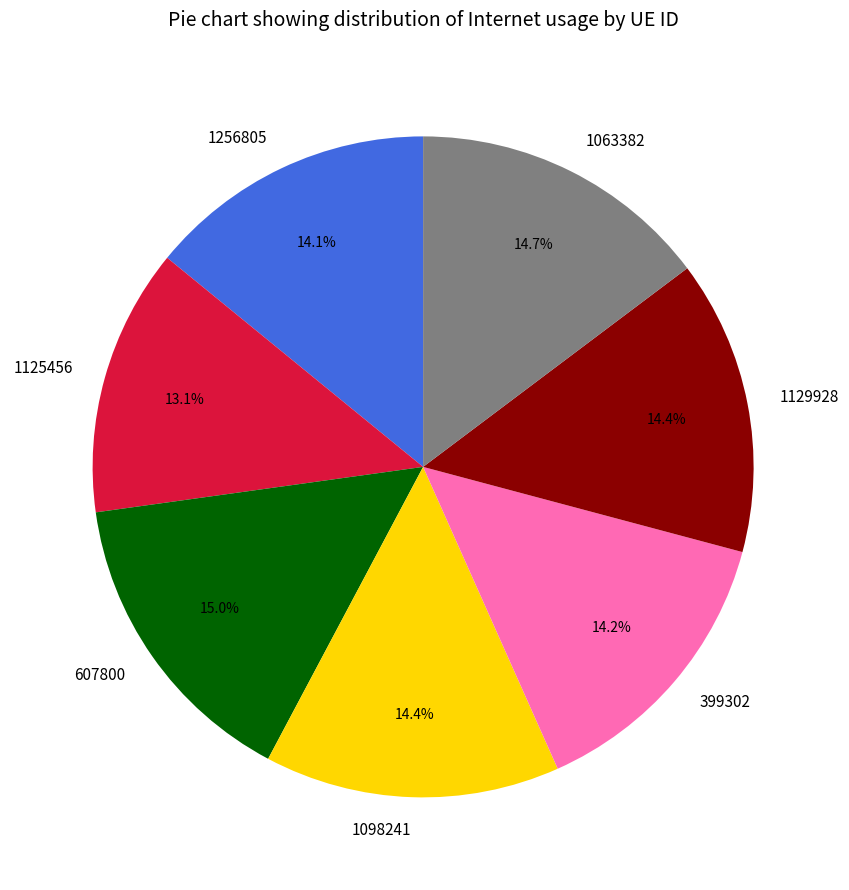

What percentage is the 1125456 slice, to the nearest percent?

13%